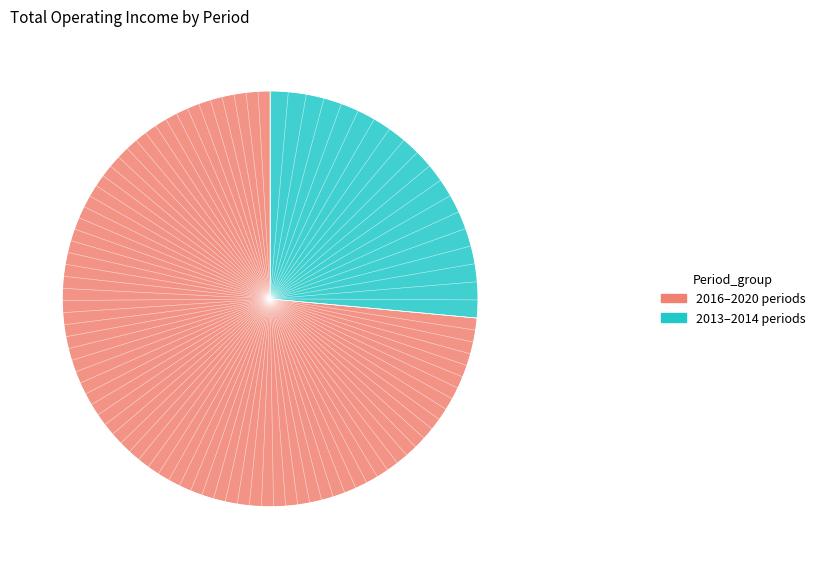

Between 2018Q2 and 2016Q4, which is larger?

2016Q4